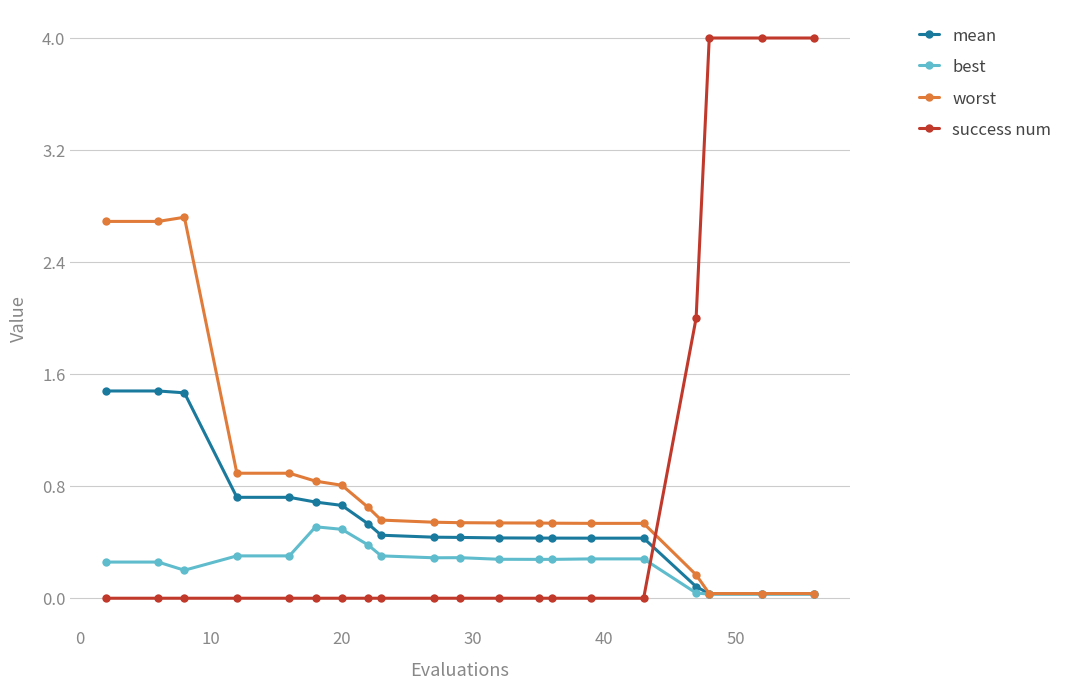

Which series has the widest spread of values?

success num